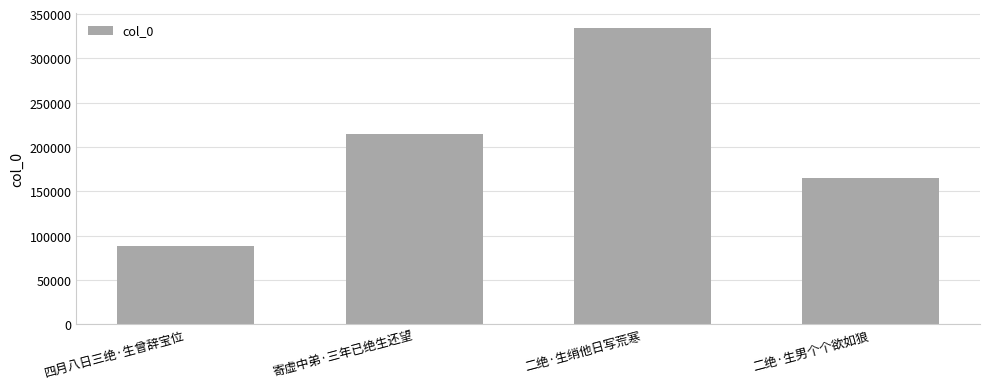

List the labels in order of value, smallest first.

四月八日三绝·生曾辞宝位, 二绝·生男个个欲如狼, 寄虚中弟·三年已绝生还望, 二绝·生绡他日写荒寒